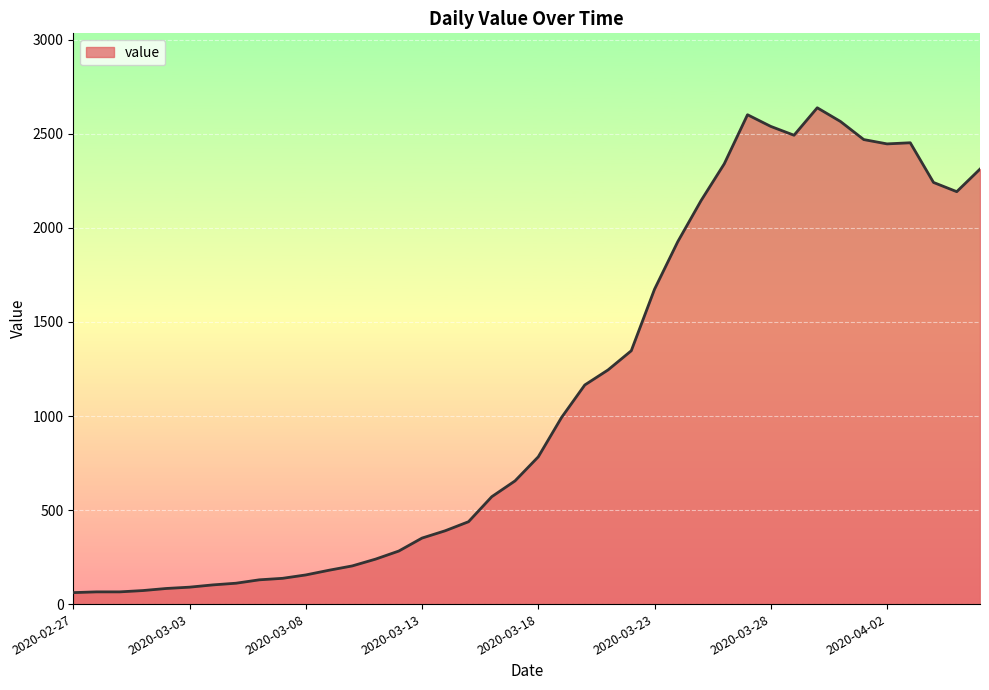

Count the number of categories in the chart.

40